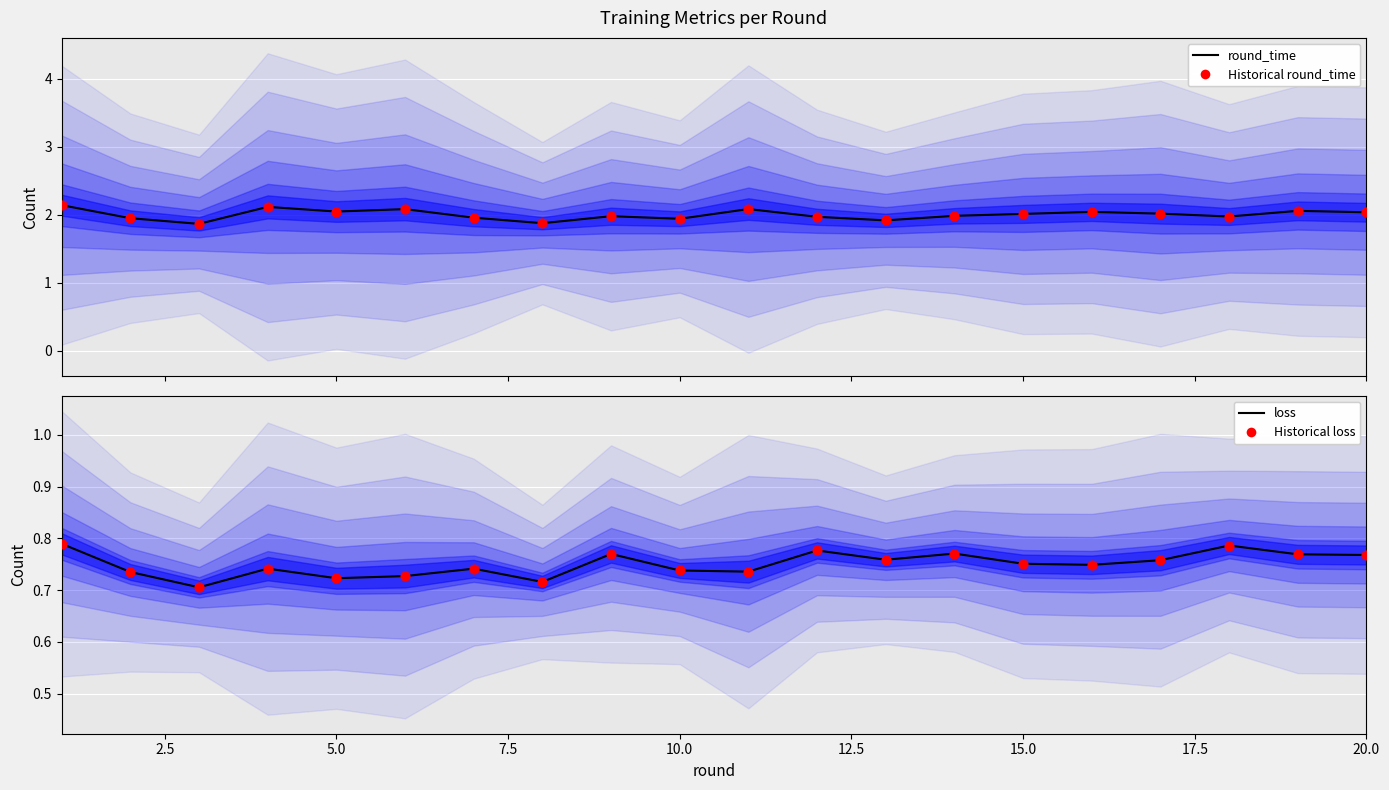

Which series has the largest total across all categories?

round_time line